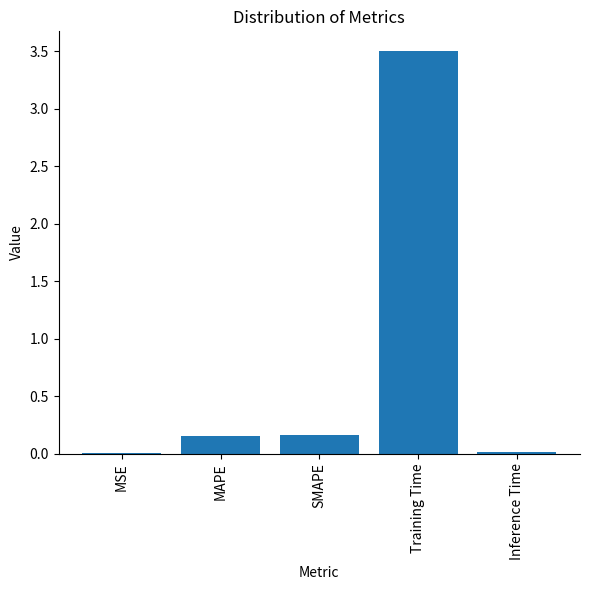

What is the average value?

0.8